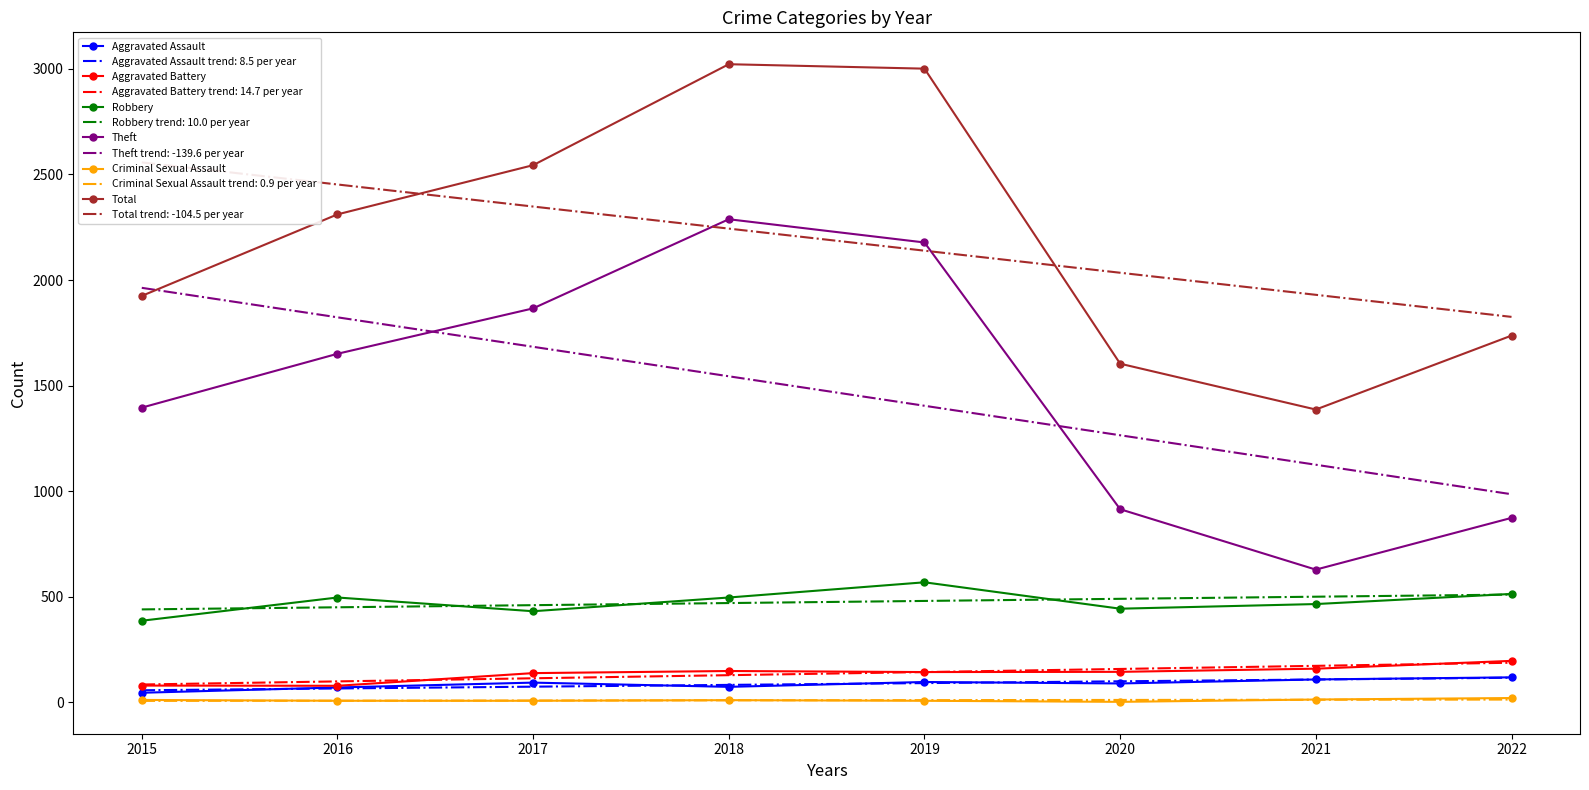

At which label is Total closest to 2204?

2016